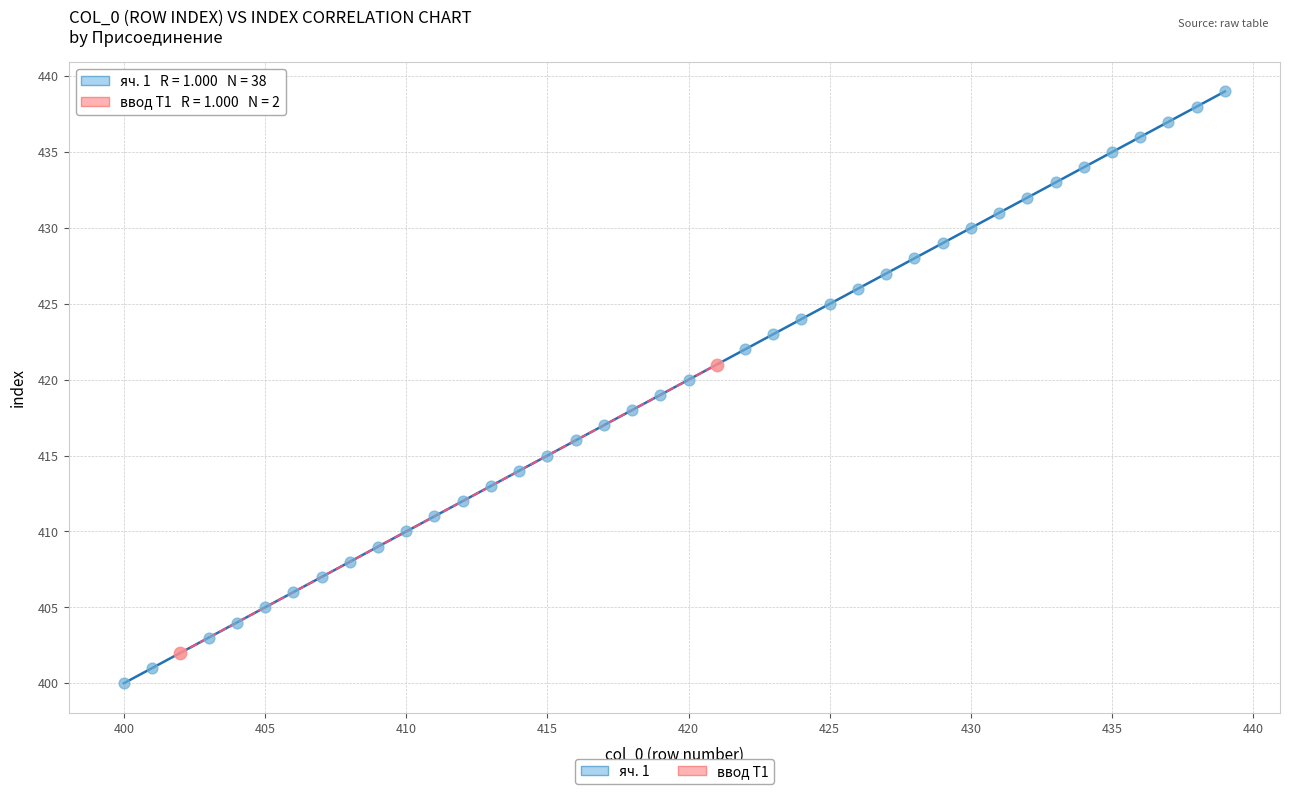

What are all the series names shown in the legend?

яч. 1, ввод Т1